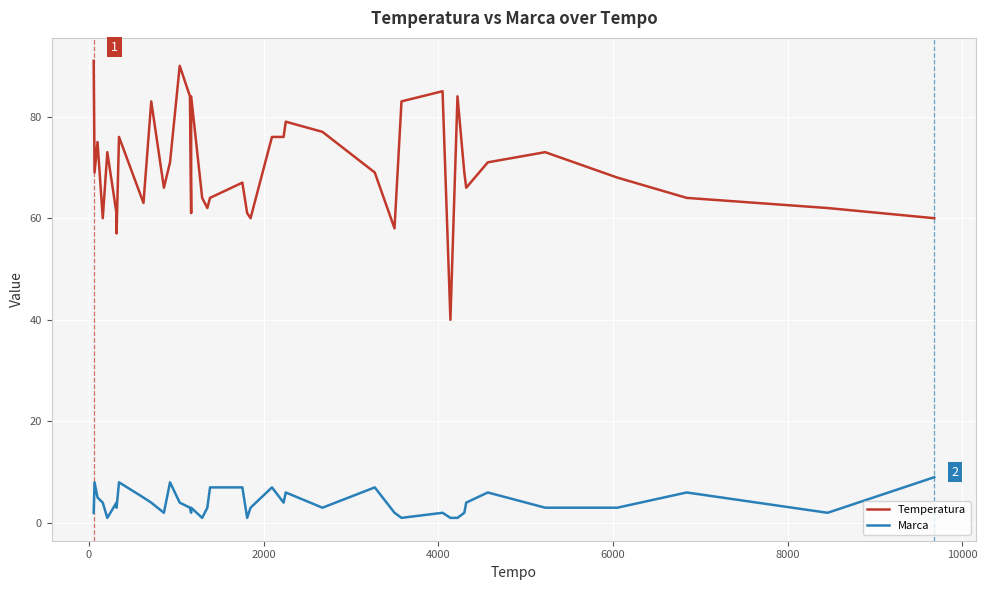

List the series in order of their overall mean, highest first.

Temperatura, Marca